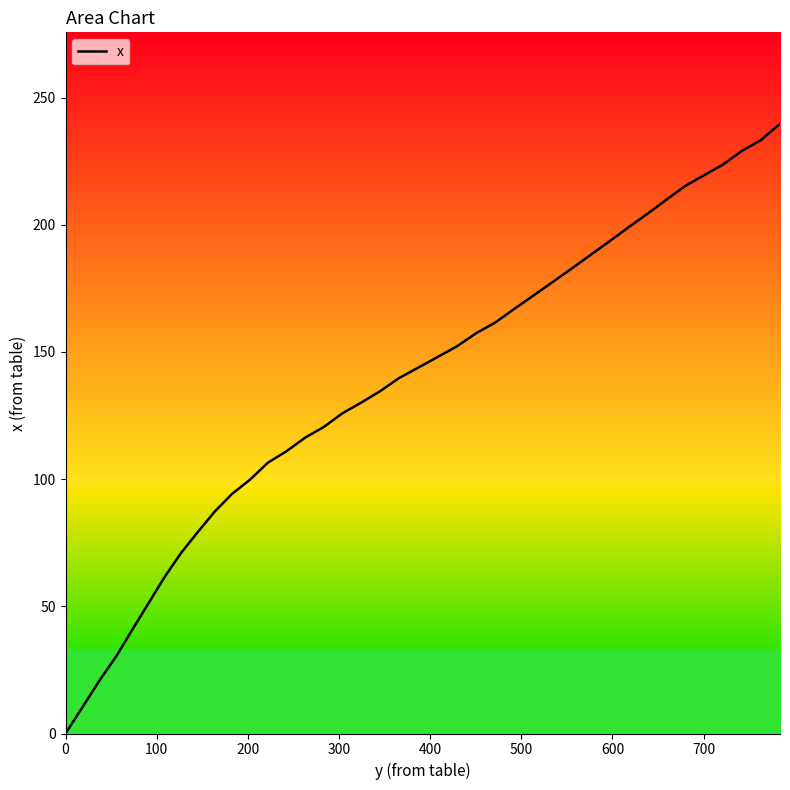

What is the greatest value displayed?

239.7